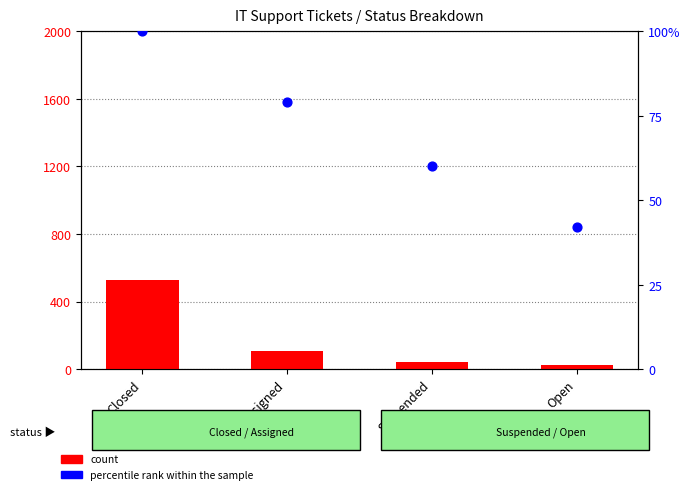

Is the value of percentile rank within the sample at Suspended greater than the value of count at Open?

Yes